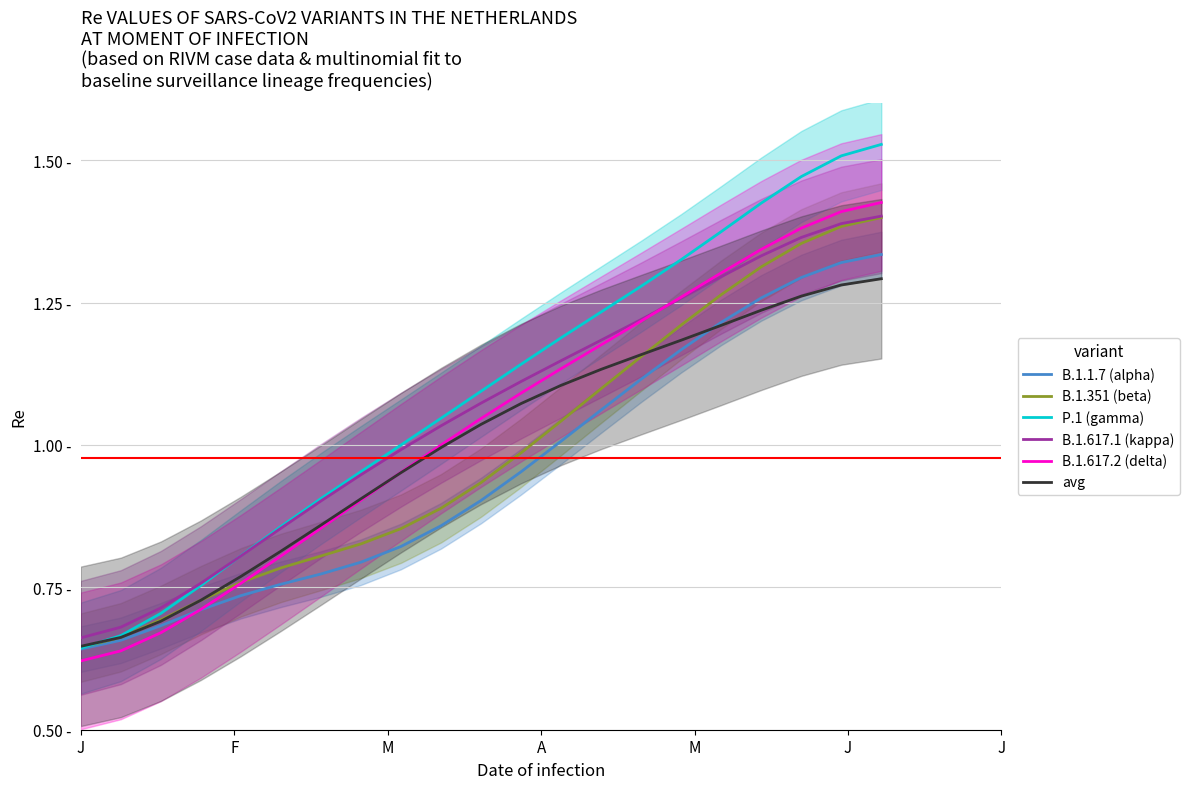

Reading right to left, extract all data points from this chart.

B.1.1.7 (alpha): 1.3	1.3	1.3	1.3	1.2	1.2	1.1	1.1	1.0	1.0	0.9	0.9	0.8	0.8	0.8	0.8	0.7	0.7	0.7	0.7	0.6
B.1.351 (beta): 1.4	1.4	1.4	1.3	1.3	1.2	1.2	1.1	1.0	1.0	0.9	0.9	0.9	0.8	0.8	0.8	0.8	0.7	0.7	0.7	0.6
P.1 (gamma): 1.5	1.5	1.5	1.4	1.4	1.3	1.3	1.2	1.2	1.1	1.1	1.0	1.0	1.0	0.9	0.9	0.8	0.8	0.7	0.7	0.6
B.1.617.1 (kappa): 1.4	1.4	1.4	1.3	1.3	1.3	1.2	1.2	1.1	1.1	1.1	1.0	1.0	0.9	0.9	0.9	0.8	0.8	0.7	0.7	0.7
B.1.617.2 (delta): 1.4	1.4	1.4	1.3	1.3	1.3	1.2	1.2	1.1	1.1	1.0	1.0	1.0	0.9	0.9	0.8	0.8	0.7	0.7	0.6	0.6
avg: 1.3	1.3	1.3	1.2	1.2	1.2	1.2	1.1	1.1	1.1	1.0	1.0	1.0	0.9	0.9	0.8	0.8	0.7	0.7	0.7	0.6